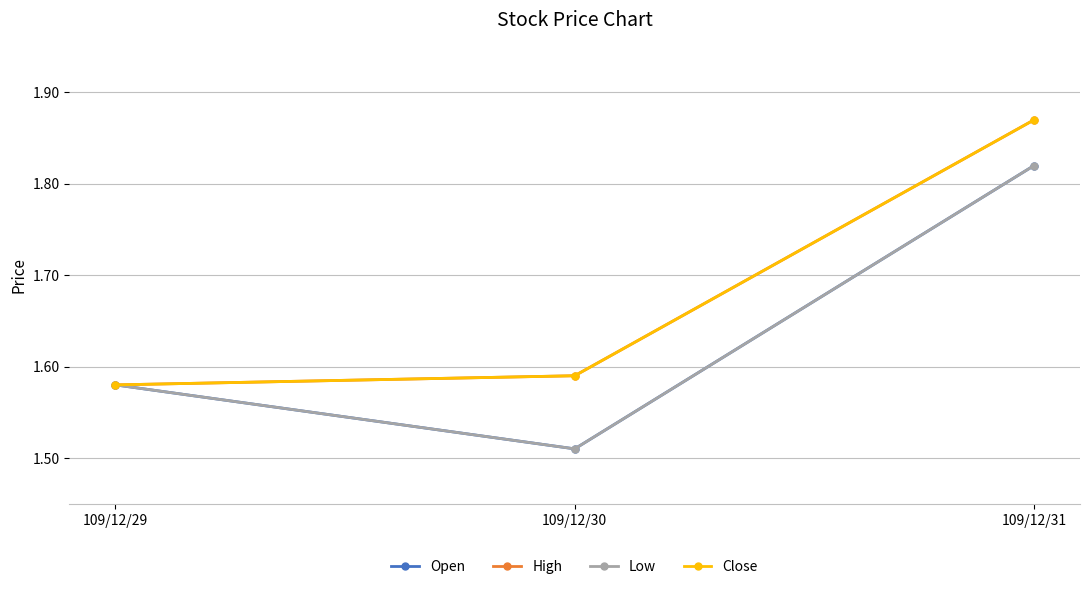

List the labels in order of Open value, largest first.

109/12/31, 109/12/29, 109/12/30